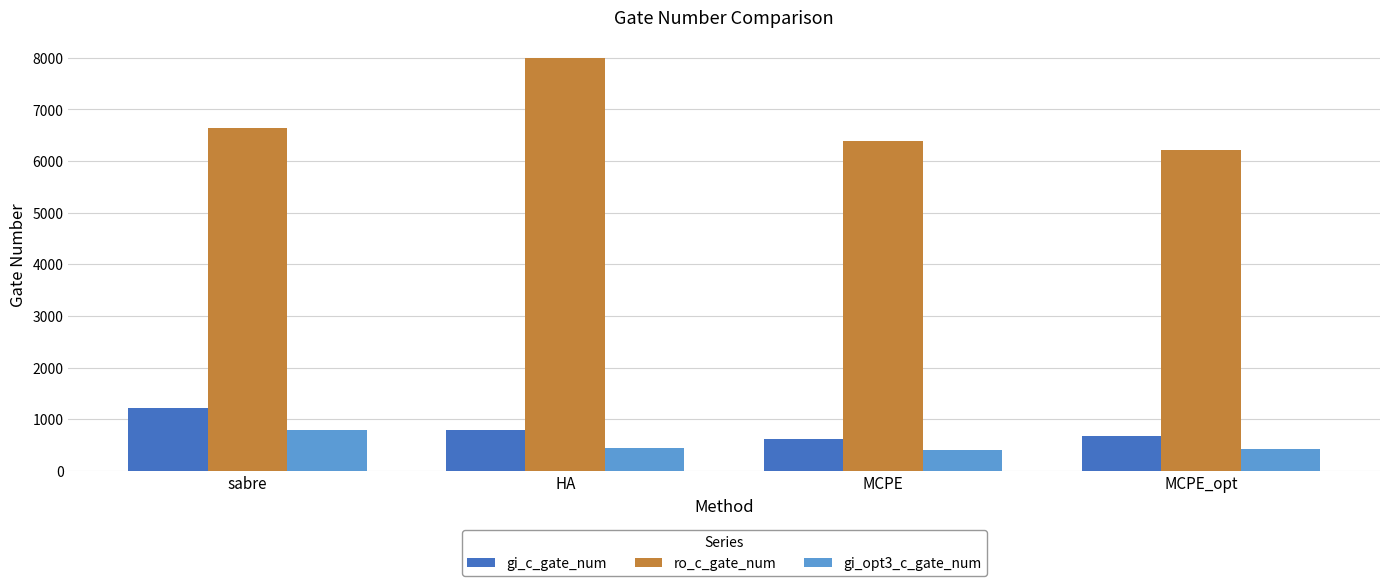

Read the gi_c_gate_num value at HA, to the nearest 10.

800